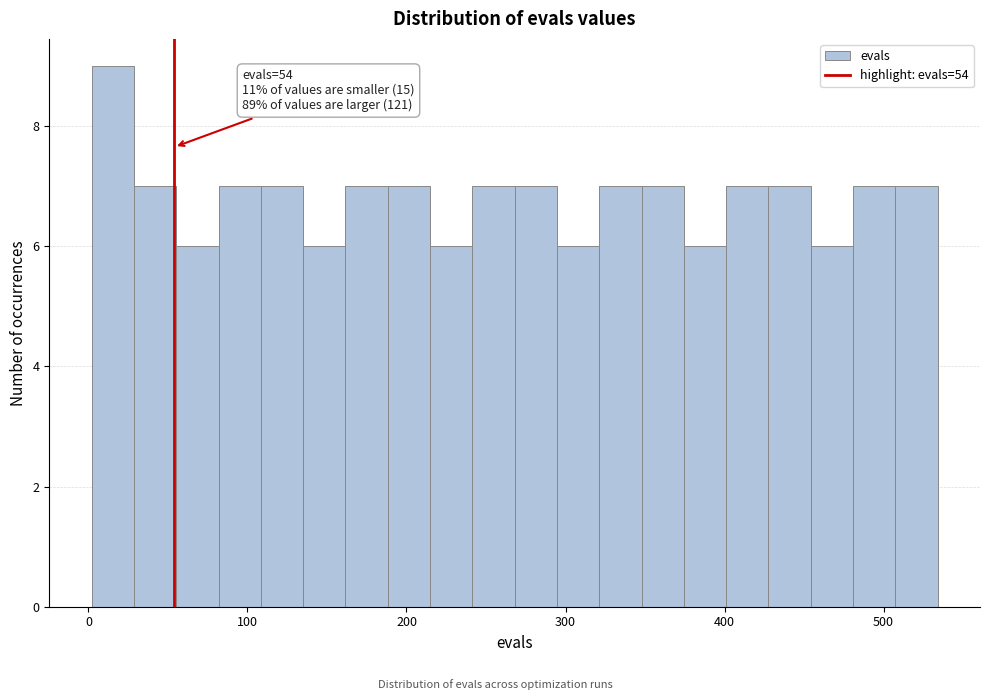

Read against the x-axis, roughly where is the centre of the tallest bar?

20